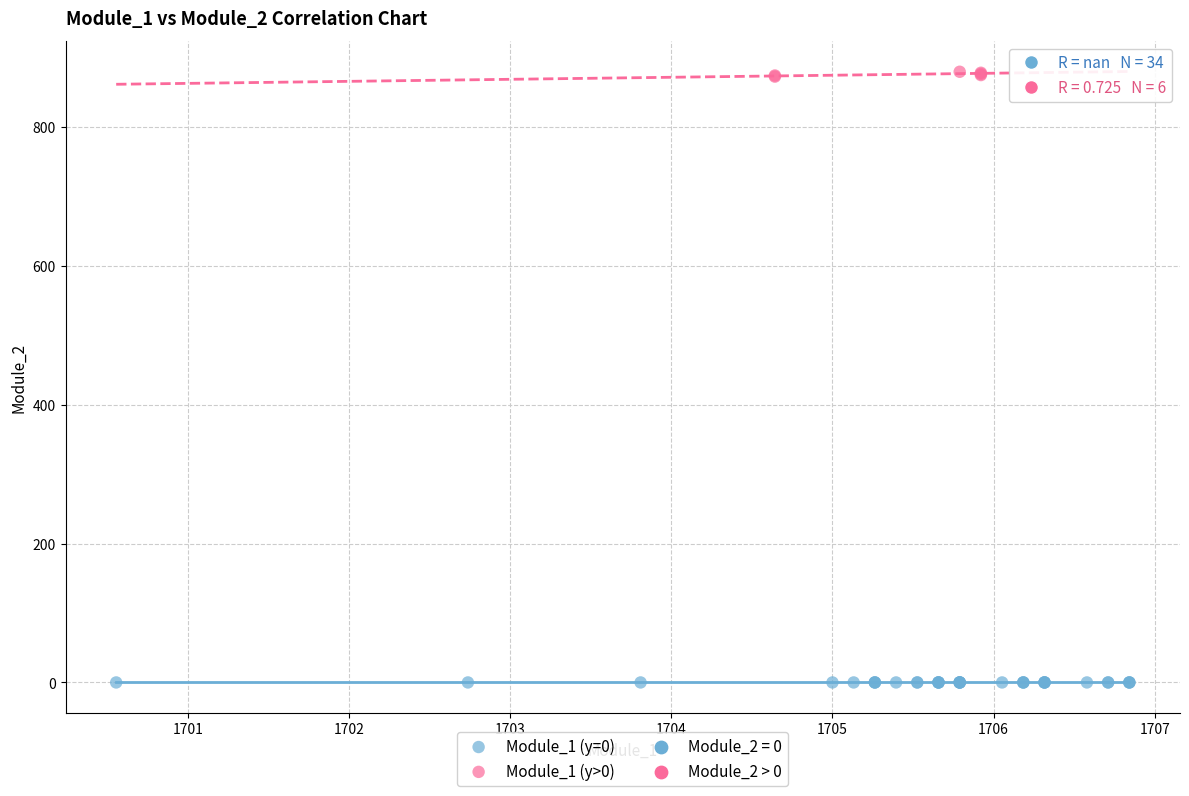

Which series reaches the minimum Y coordinate?

Module_1 (y=0)